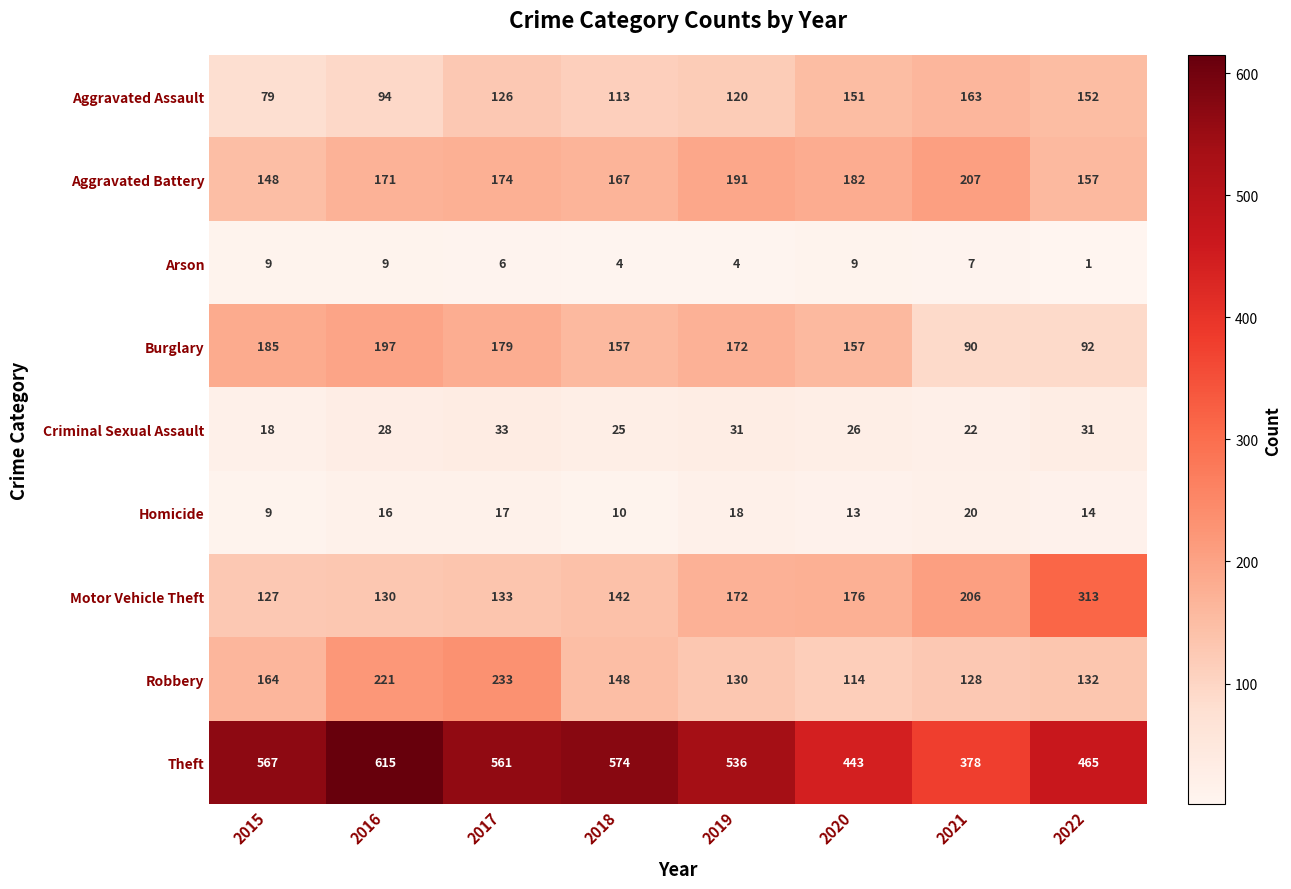

At how many categories does at least one series exceed 545?

4